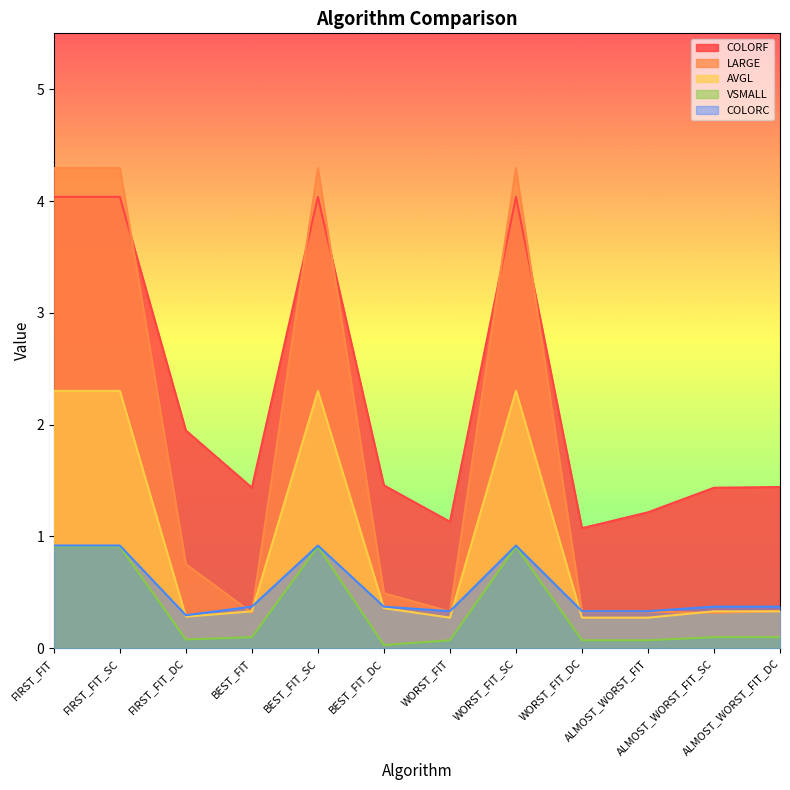

Which series has the largest total across all categories?

COLORF